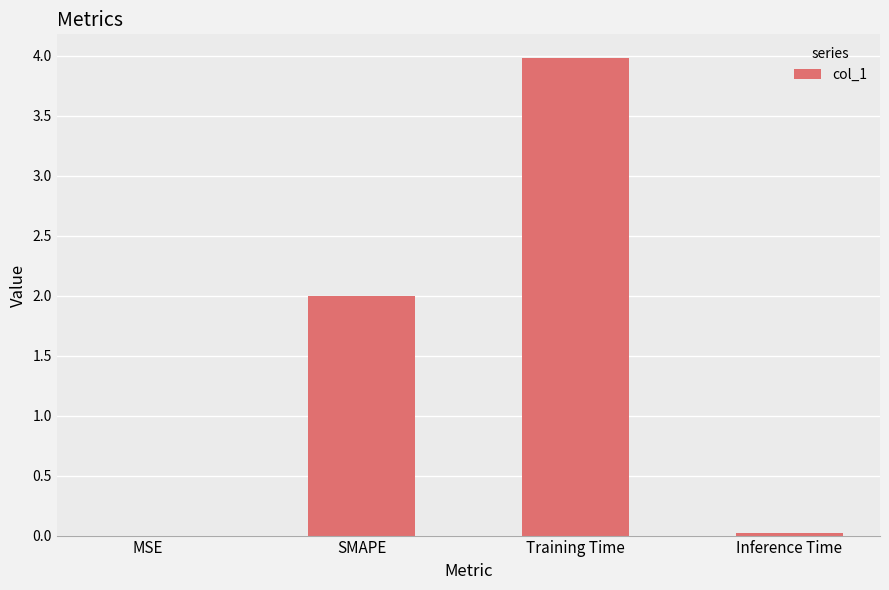

Which has a higher value, SMAPE or MSE?

SMAPE